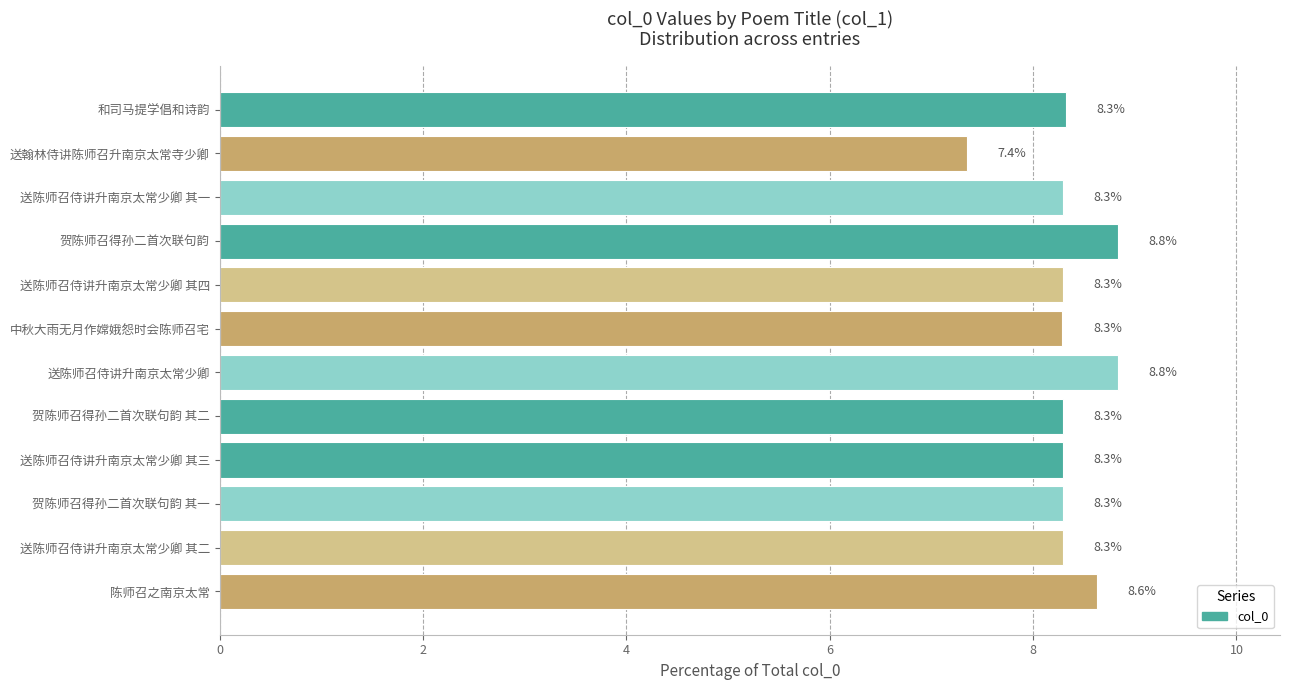

The chart shows a value of 8.3 at 送陈师召侍讲升南京太常少卿 其二. True or false?

True